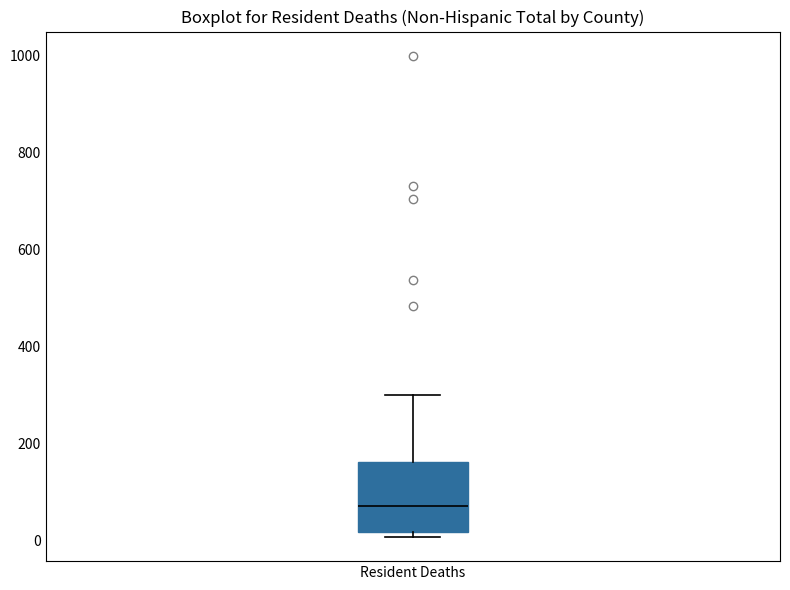

Read this box plot against the y-axis: the position of the median line, the range covered by the box, and the ends of both whiskers. The values are not printed on the chart, so give them approximately, as read against the axis.

median 80, box 20 to 160, whiskers 0 to 300